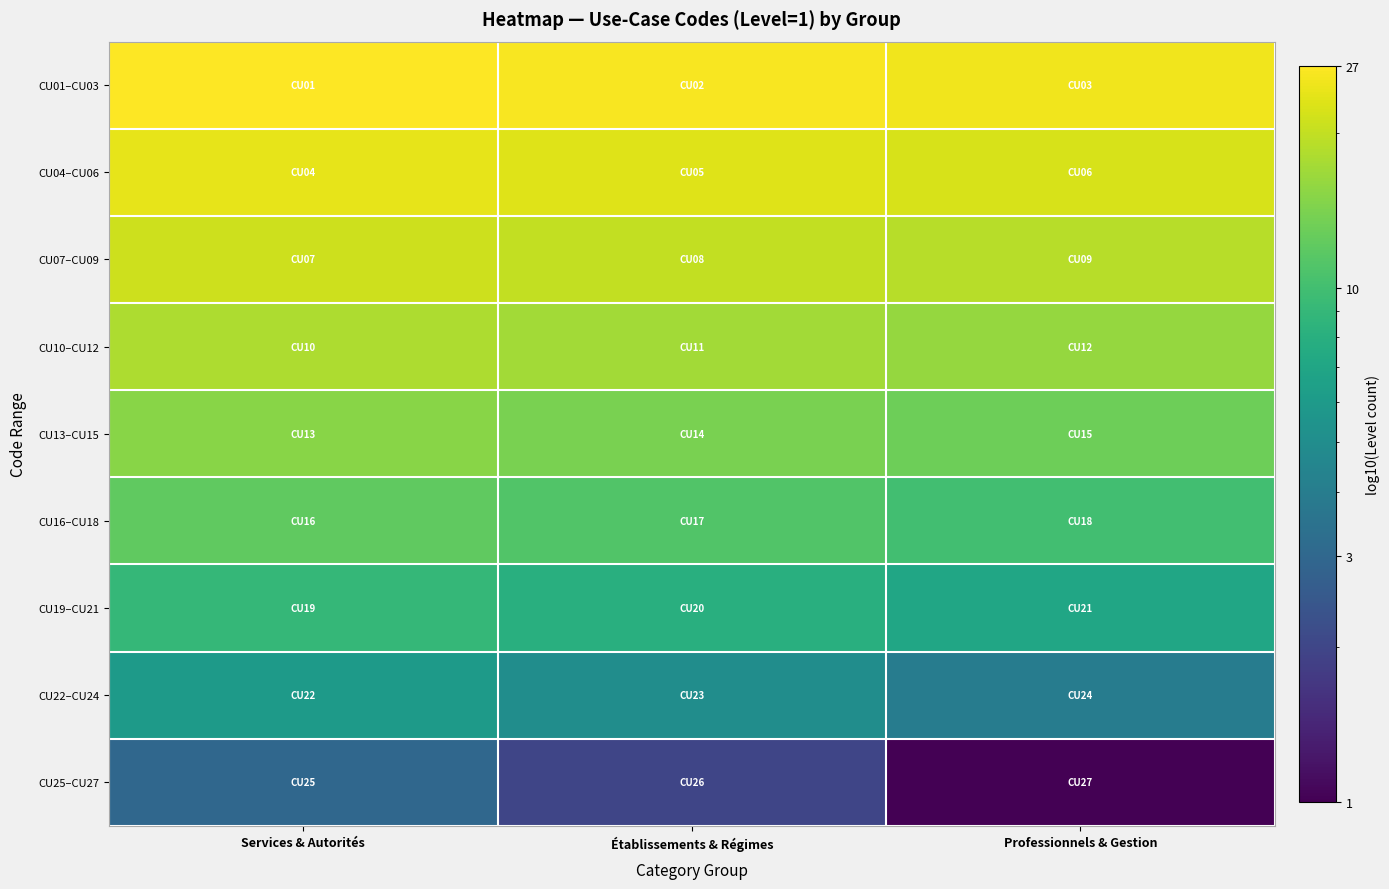

Reading left to right, transcribe all the data shown in this chart.

CU01–CU03: Services & Autorités=27	Établissements & Régimes=26	Professionnels & Gestion=25
CU04–CU06: Services & Autorités=24	Établissements & Régimes=23	Professionnels & Gestion=22
CU07–CU09: Services & Autorités=21	Établissements & Régimes=20	Professionnels & Gestion=19
CU10–CU12: Services & Autorités=18	Établissements & Régimes=17	Professionnels & Gestion=16
CU13–CU15: Services & Autorités=15	Établissements & Régimes=14	Professionnels & Gestion=13
CU16–CU18: Services & Autorités=12	Établissements & Régimes=11	Professionnels & Gestion=10
CU19–CU21: Services & Autorités=9	Établissements & Régimes=8	Professionnels & Gestion=7
CU22–CU24: Services & Autorités=6	Établissements & Régimes=5	Professionnels & Gestion=4
CU25–CU27: Services & Autorités=3	Établissements & Régimes=2	Professionnels & Gestion=1